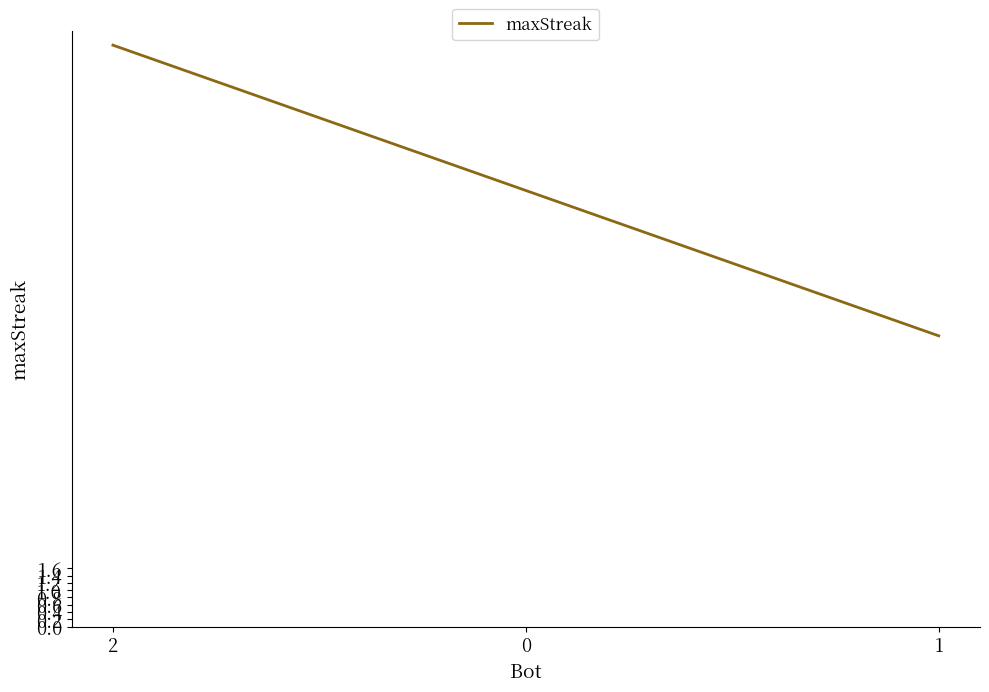

What position from the right is 1?

1